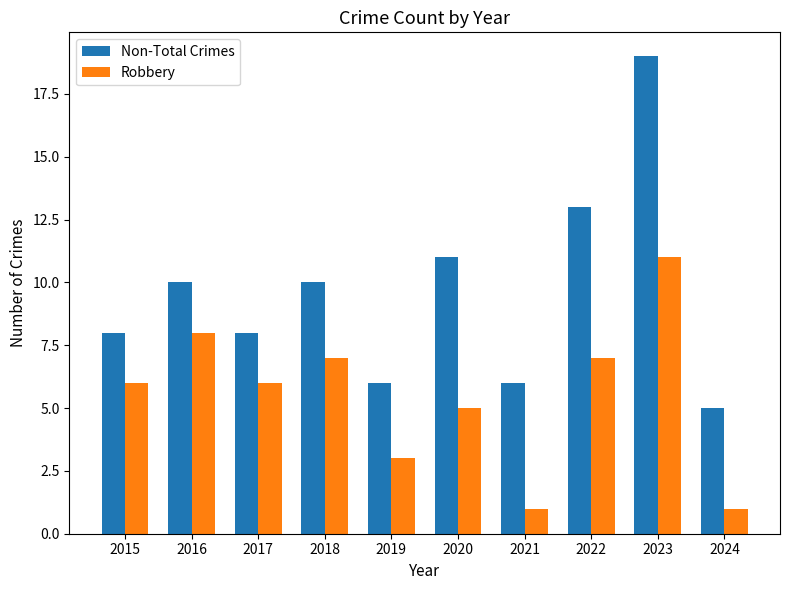

What is the sum of all Non-Total Crimes values?

96